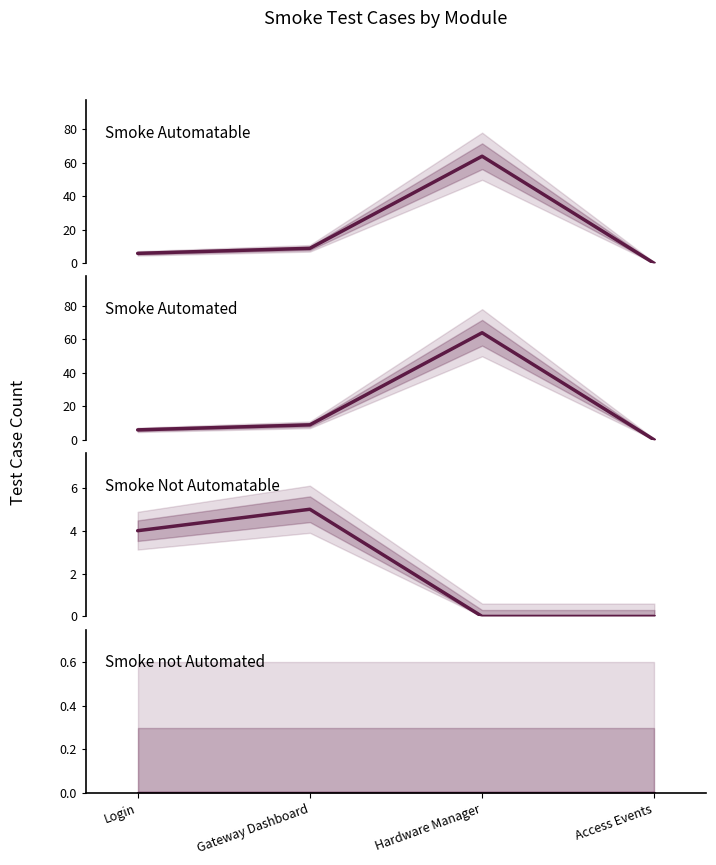

True or false: Smoke Automated has more than 0 interior local peaks.

True